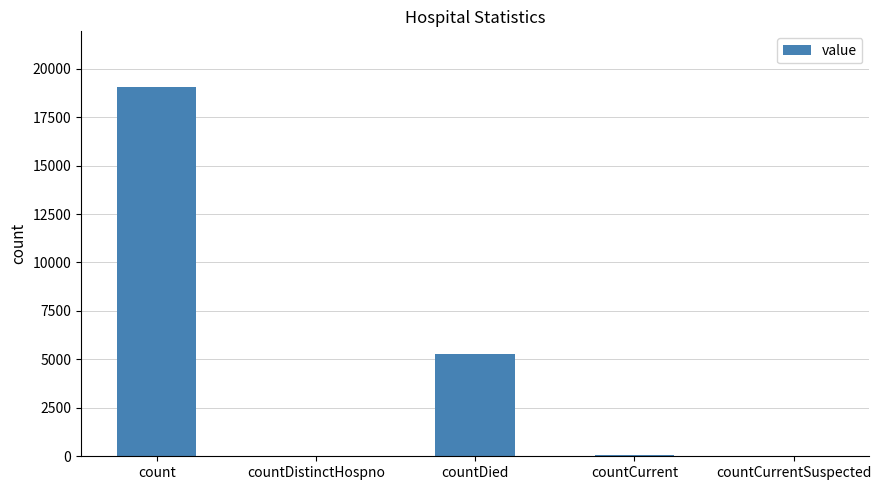

Is it true that the value at count is 19068?

True